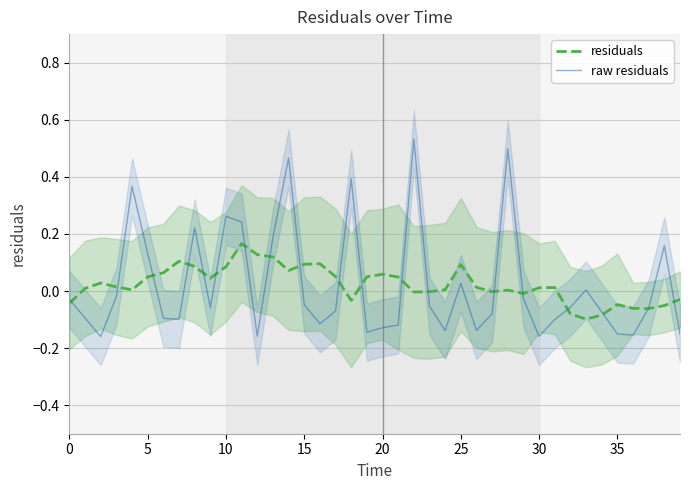

Does the chart display data point markers on the line(s)?

No